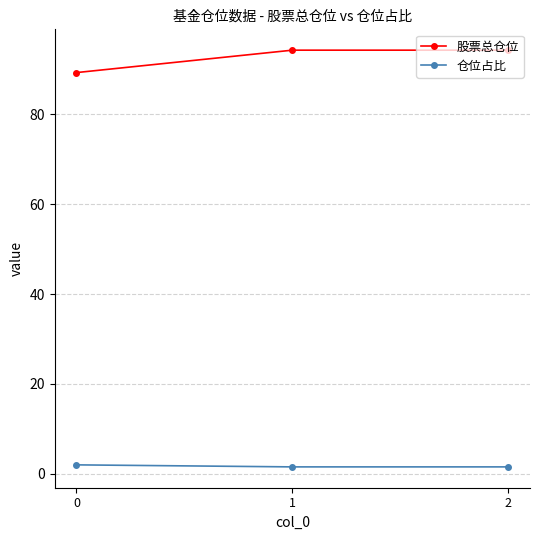

List the series in order of their peak value, highest first.

股票总仓位, 仓位占比